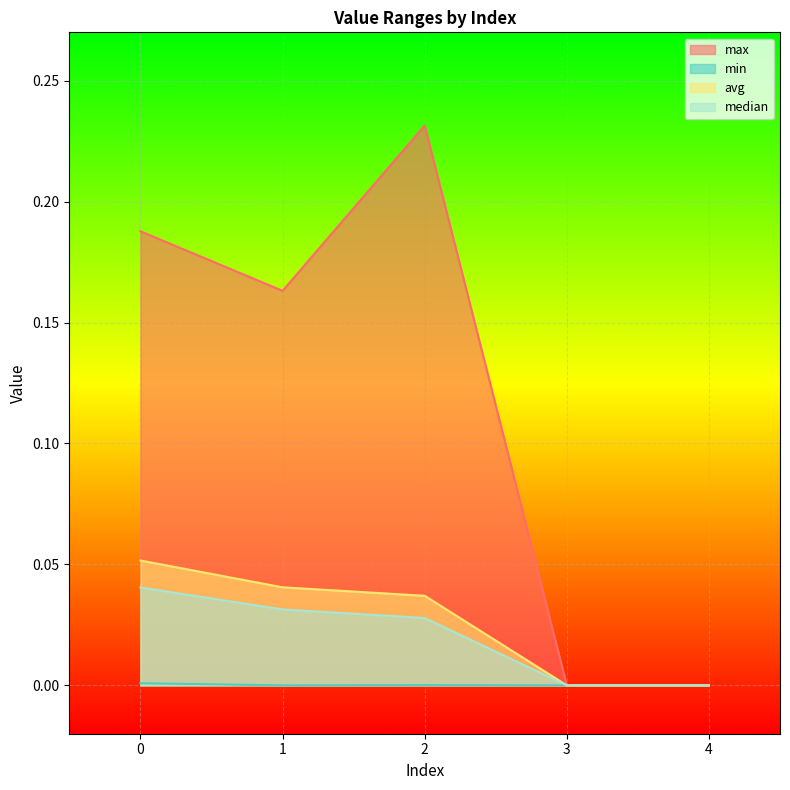

List the series in order of their peak value, highest first.

max, avg, median, min